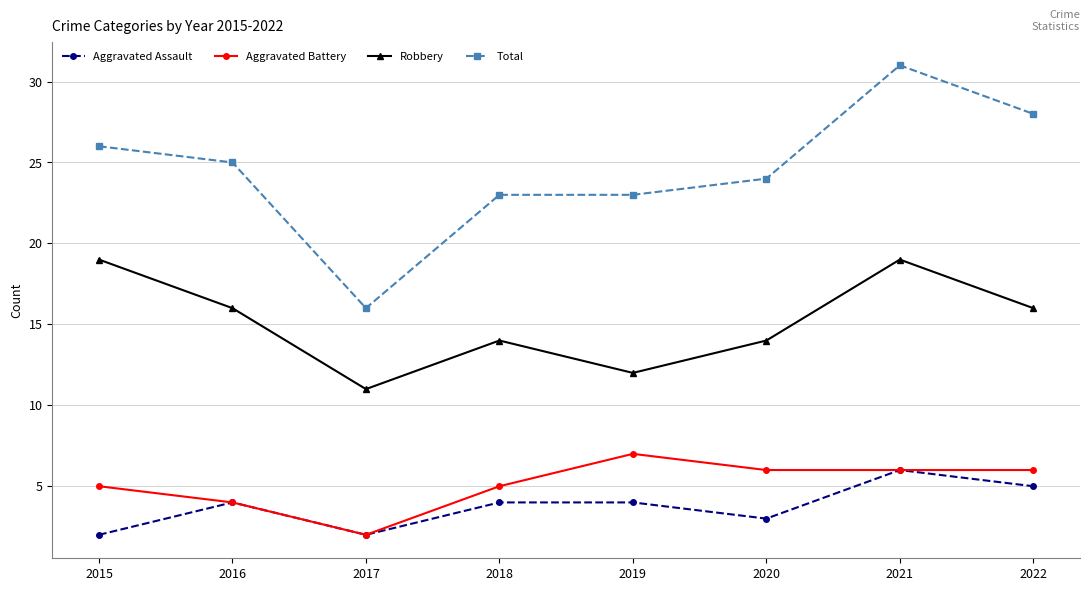

What is the difference between the highest and lowest values at 2017?

14